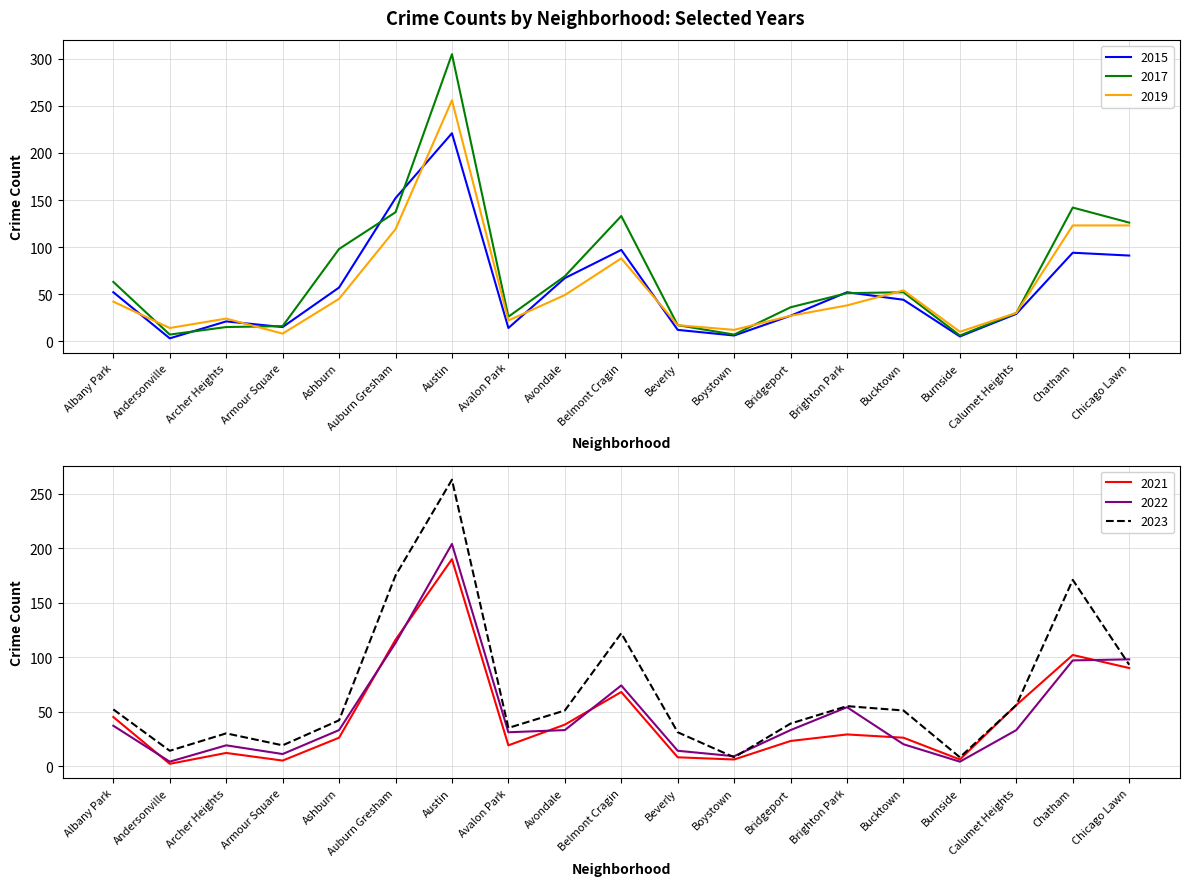

Is it true that 2015 equals 14 at Avalon Park?

True